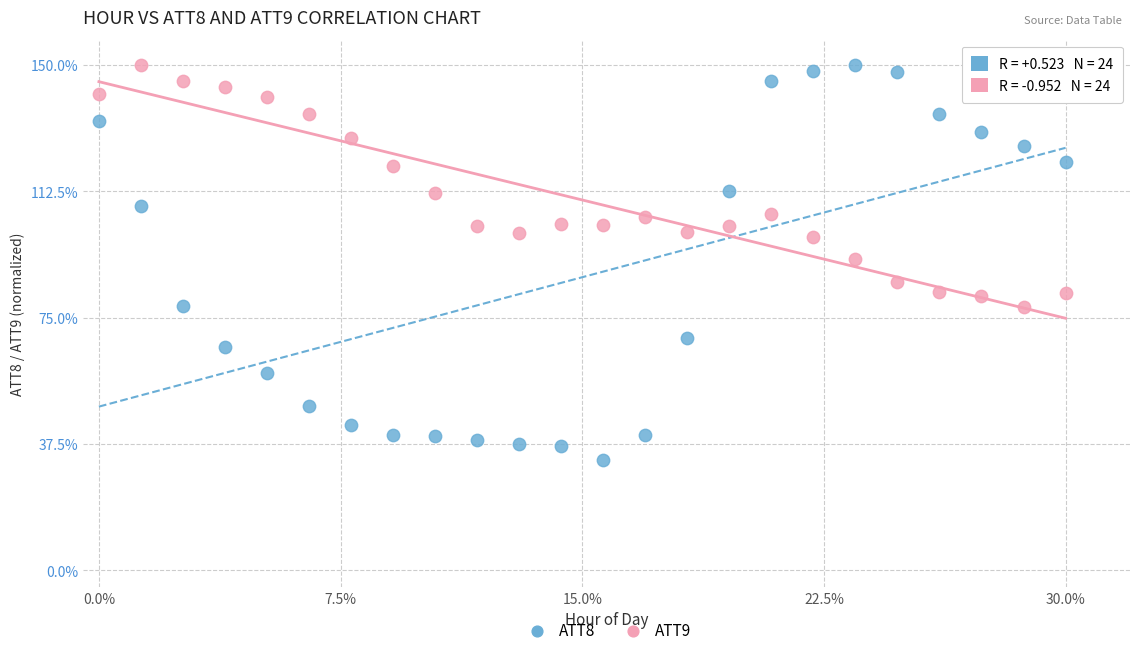

What are all the series names shown in the legend?

ATT8, ATT9